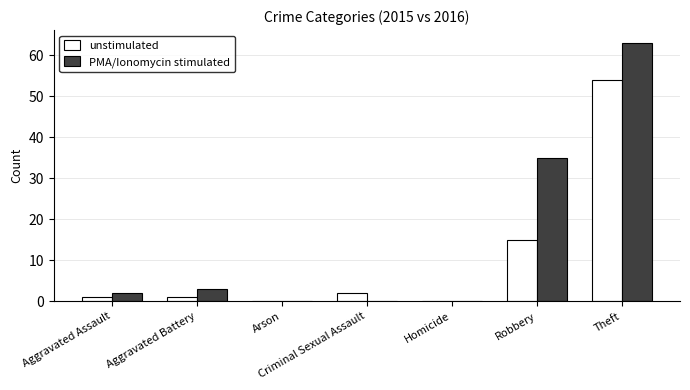

Reading right to left, extract all data points from this chart.

unstimulated: 54	15	0	2	0	1	1
PMA/Ionomycin stimulated: 63	35	0	0	0	3	2